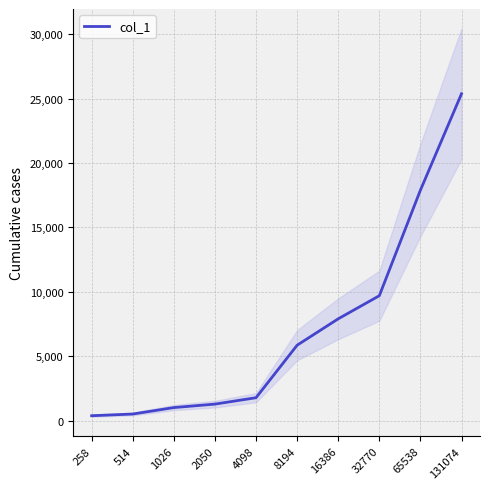

How many lines are shown in the chart?

1